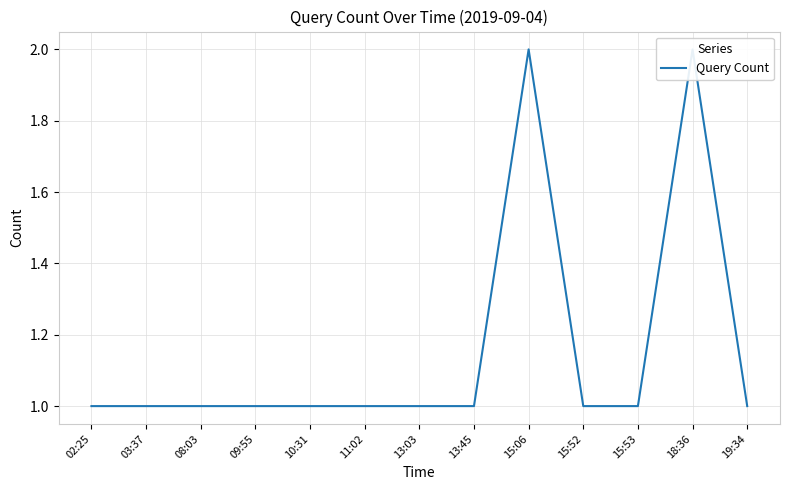

Approximately how many times larger is the value at 15:06 compared to 15:52?

2.0